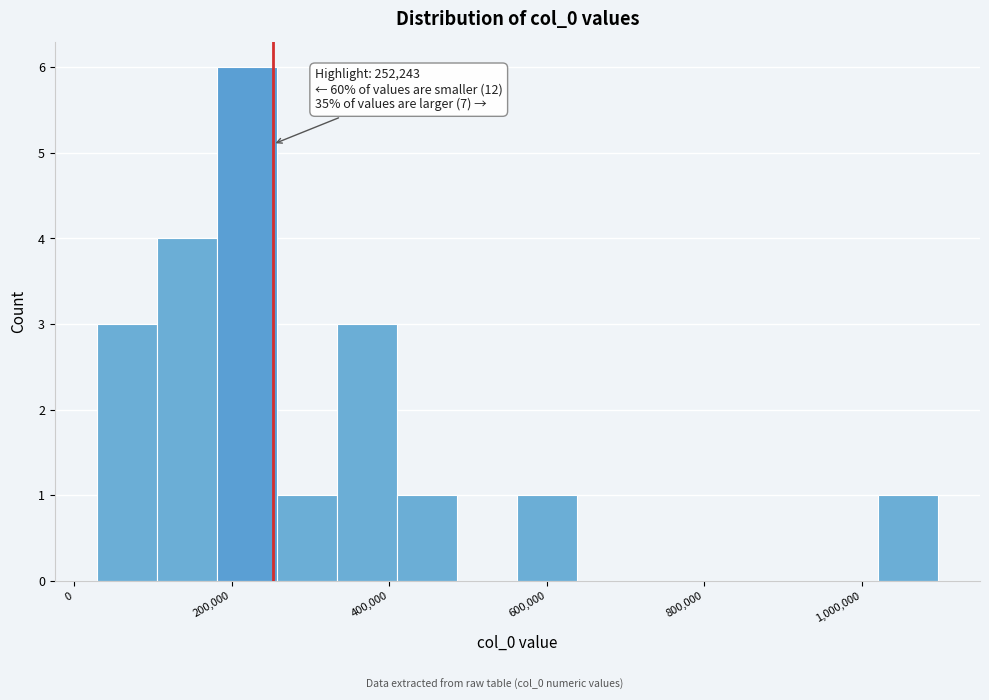

Read against the x-axis, roughly where is the centre of the tallest bar?

220000